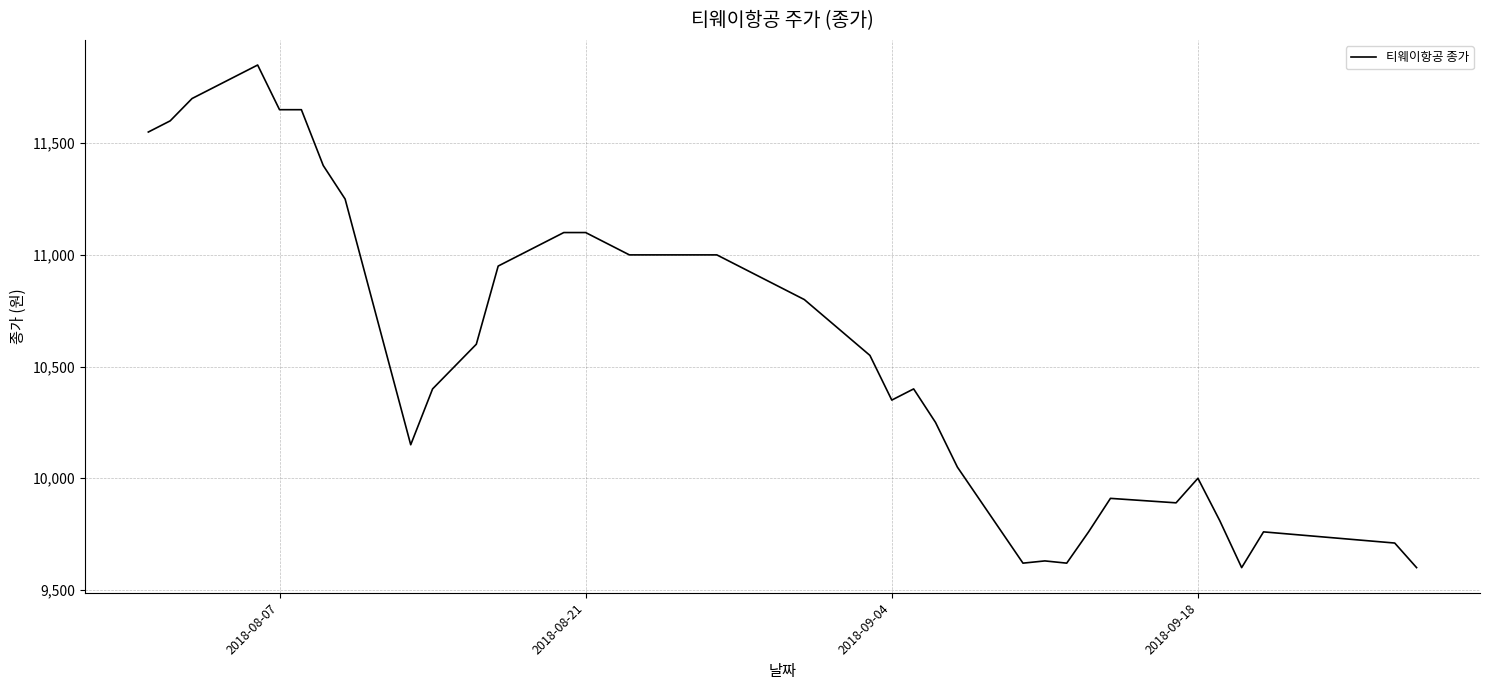

What is the smallest value displayed?

9600